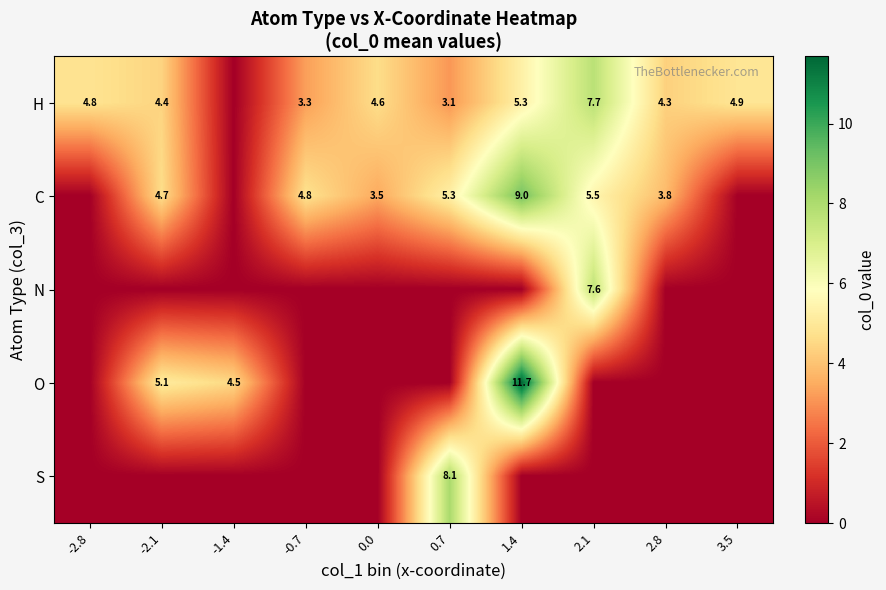

What is the sum of the H values at 1.4 and 0.0?

9.9